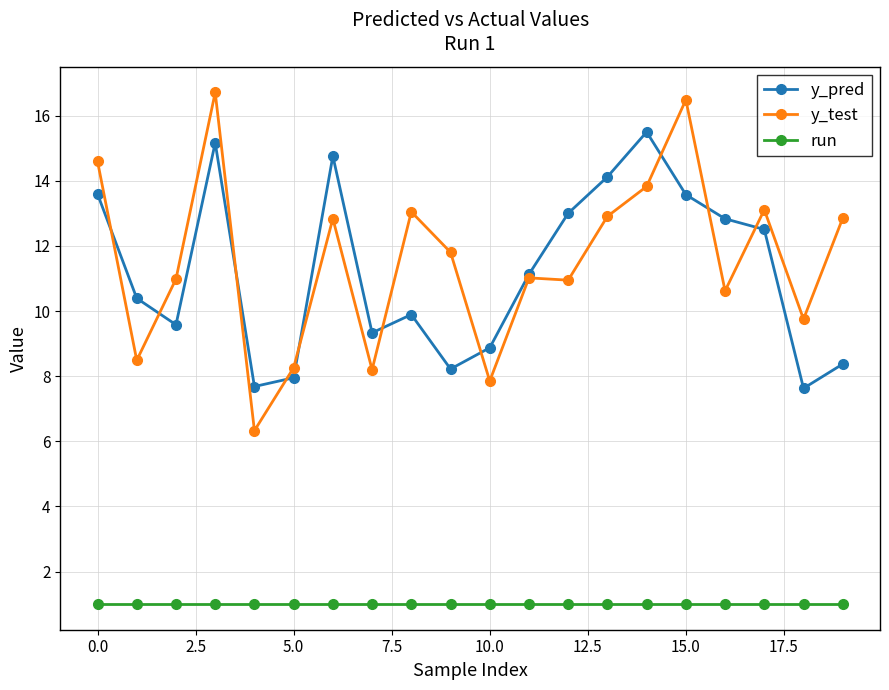

How many distinct data groups are displayed?

3